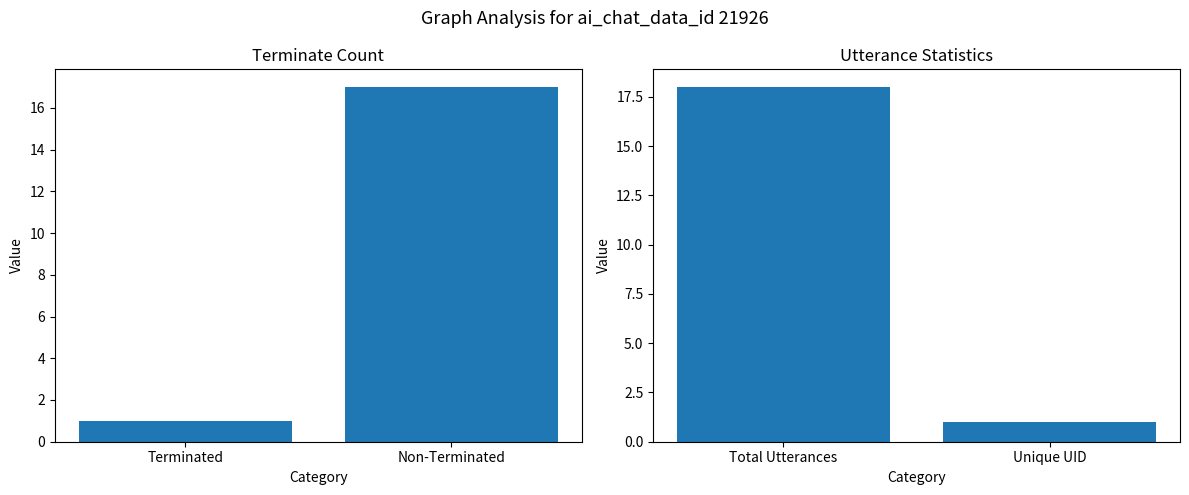

What is the difference between the highest and lowest values at Non-Terminated?

16